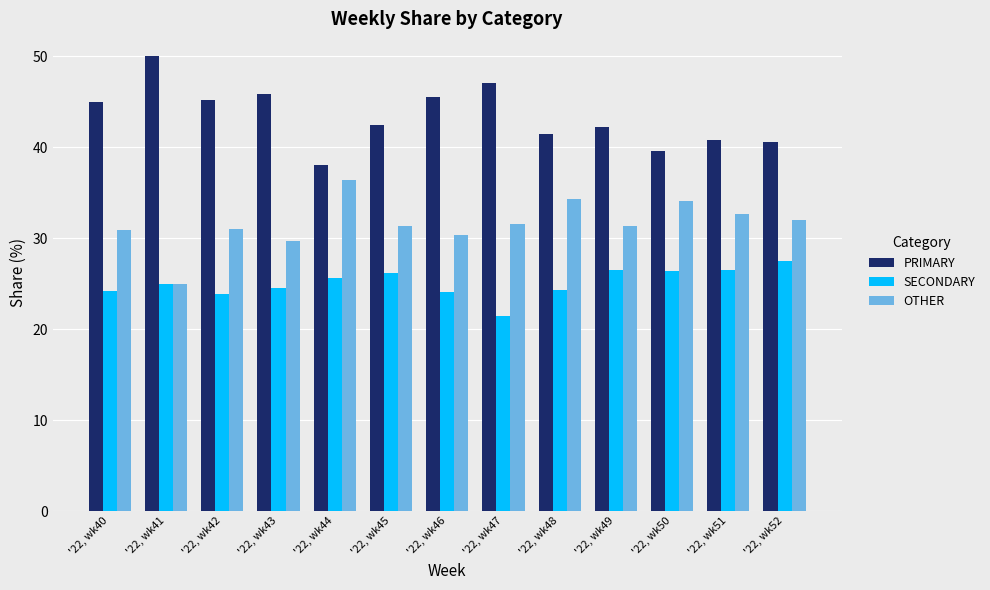

Which label corresponds to the smallest value in the chart?

'22, wk47